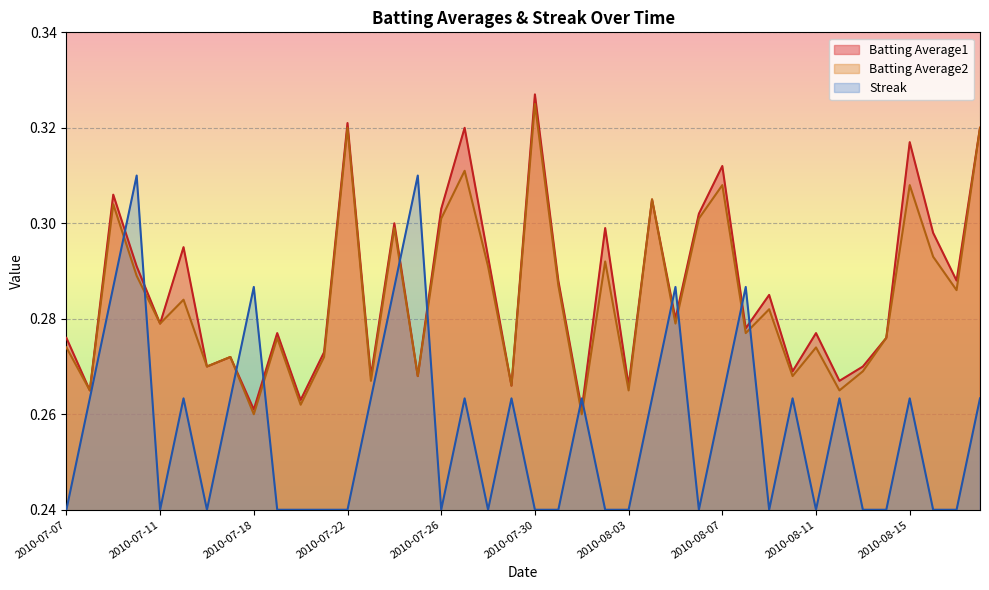

Where is Streak nearest to the value 0?

2010-07-07